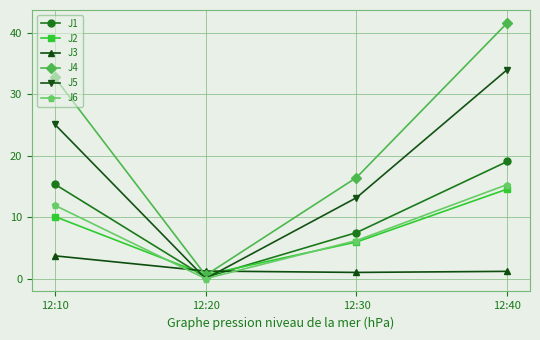

Read the J1 value at 12:30.

7.5